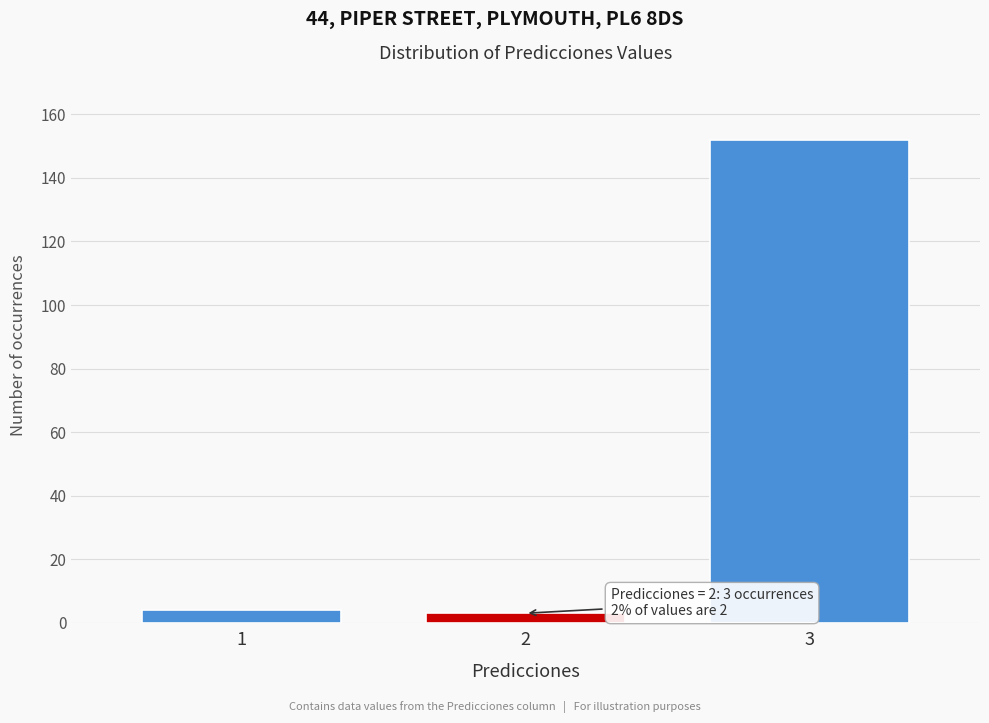

Reading right to left, what are all the values shown in this chart?

3=152	2=3	1=4